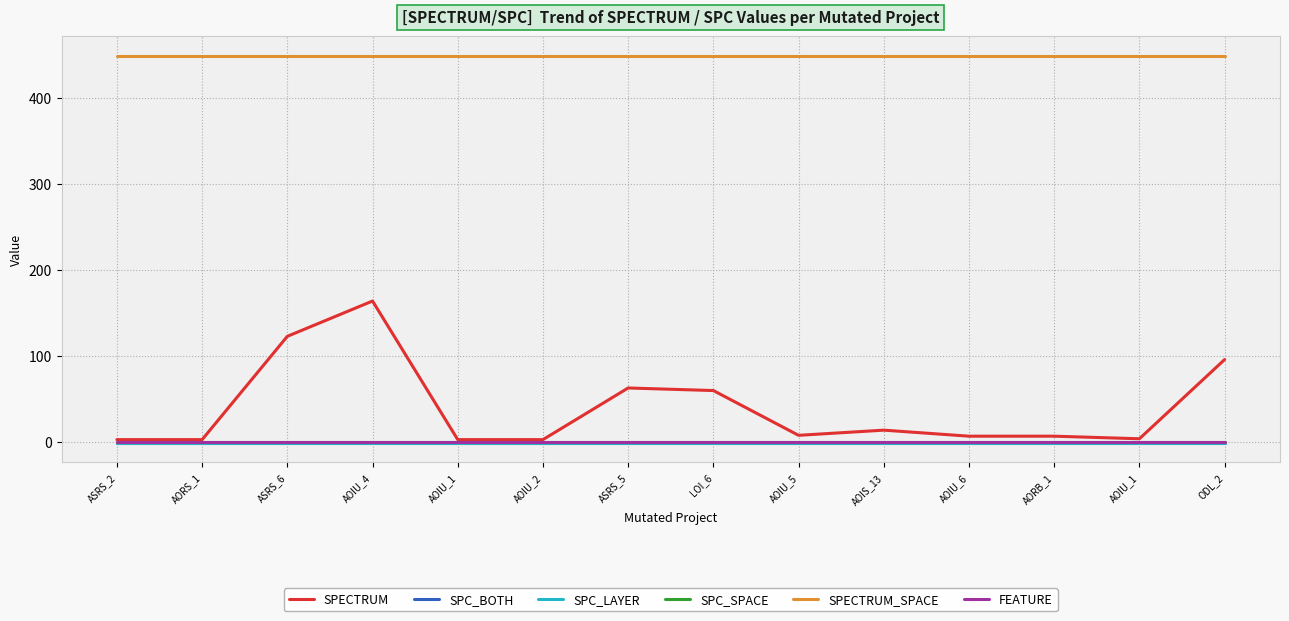

Which series has the largest total across all categories?

SPECTRUM_SPACE